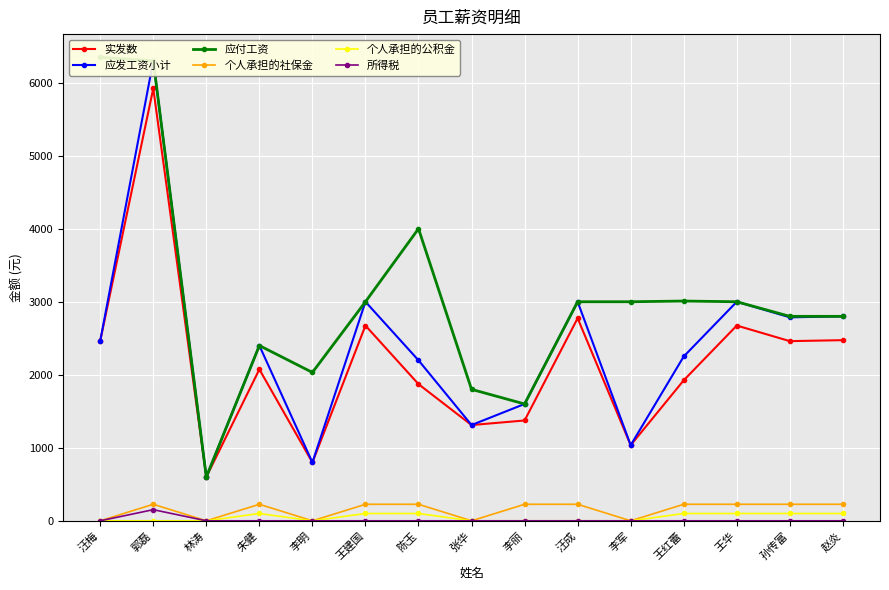

How many data points in 应发工资小计 are above 2400?

7